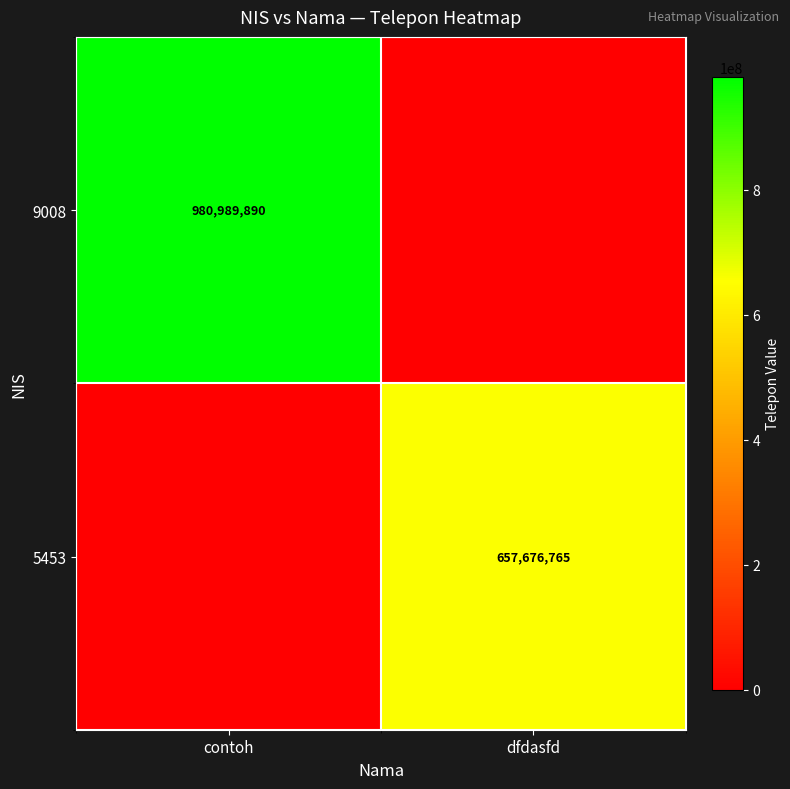

Is it true that 9008 equals 980989890 at contoh?

True